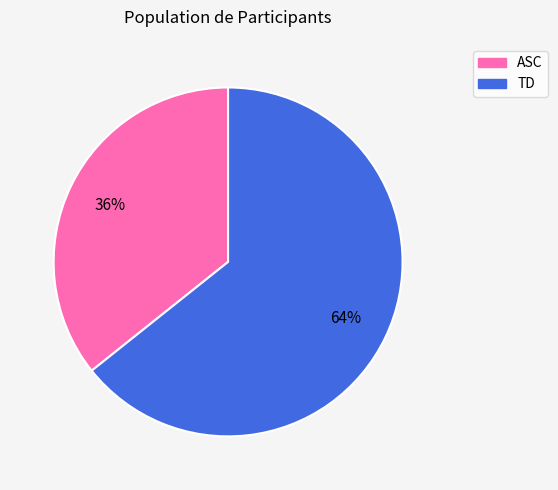

True or false: TD accounts for 64% of the total.

True